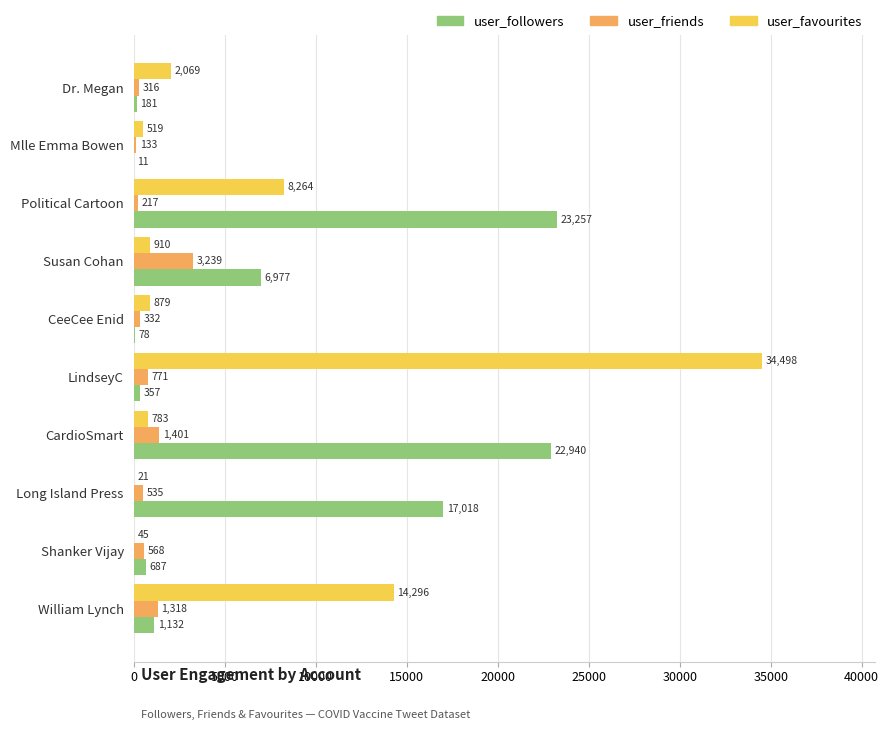

Which series has the largest total across all categories?

user_followers